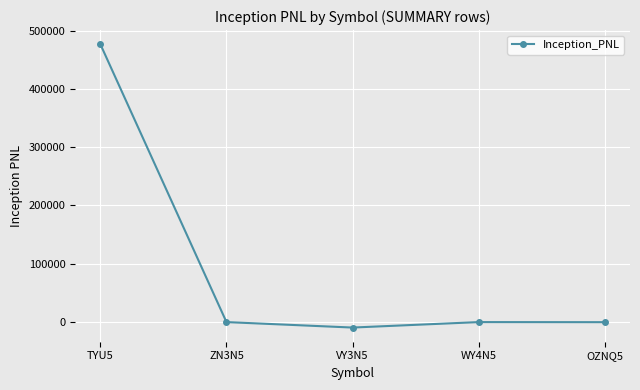

What is the difference between the maximum and minimum values?

485937.5